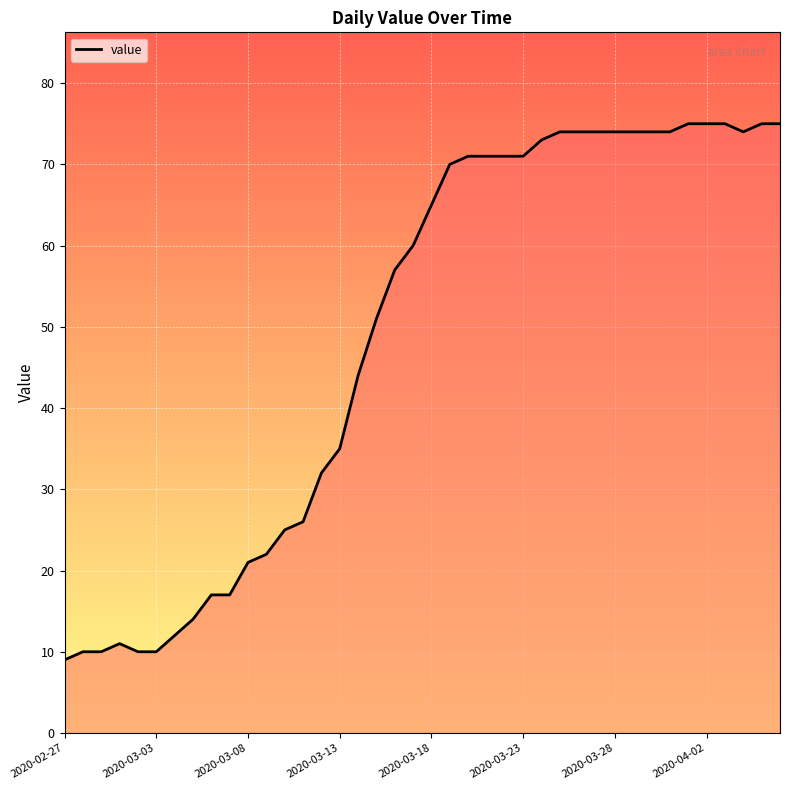

Reading left to right, extract all data points from this chart.

9	10	10	11	10	10	12	14	17	17	21	22	25	26	32	35	44	51	57	60	65	70	71	71	71	71	73	74	74	74	74	74	74	74	75	75	75	74	75	75